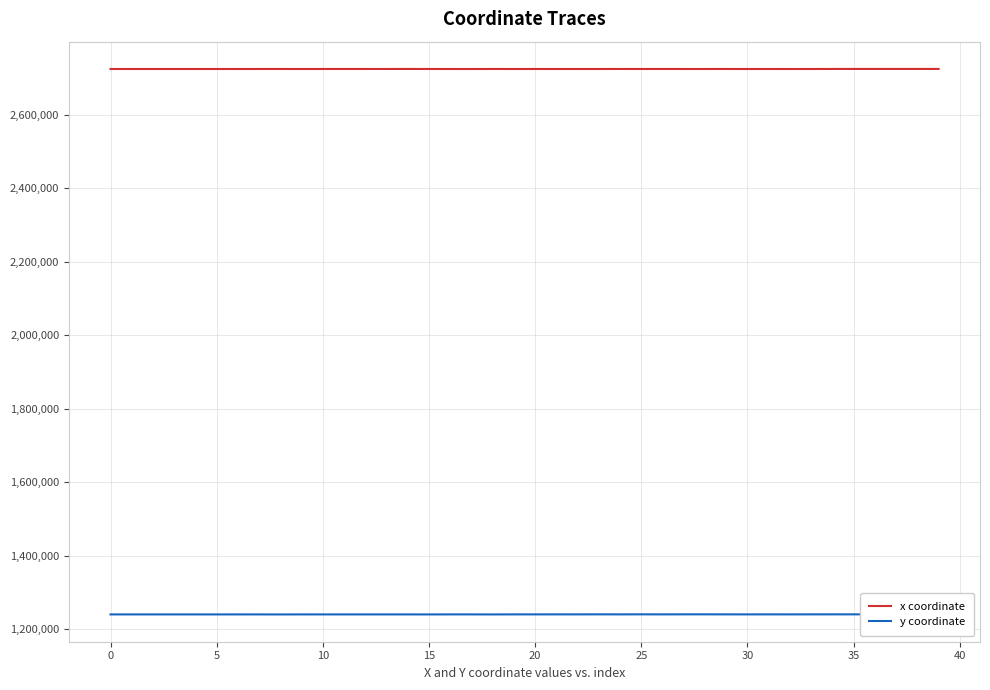

Which series has the largest total across all categories?

x coordinate